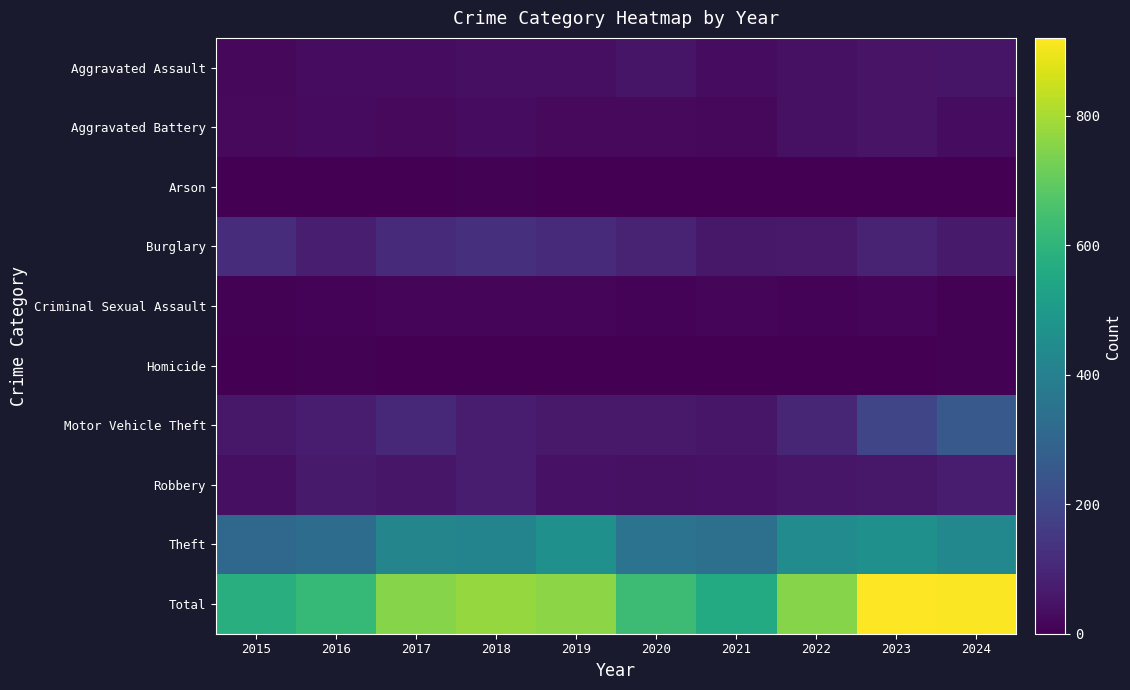

At how many categories does at least one series exceed 325?

10